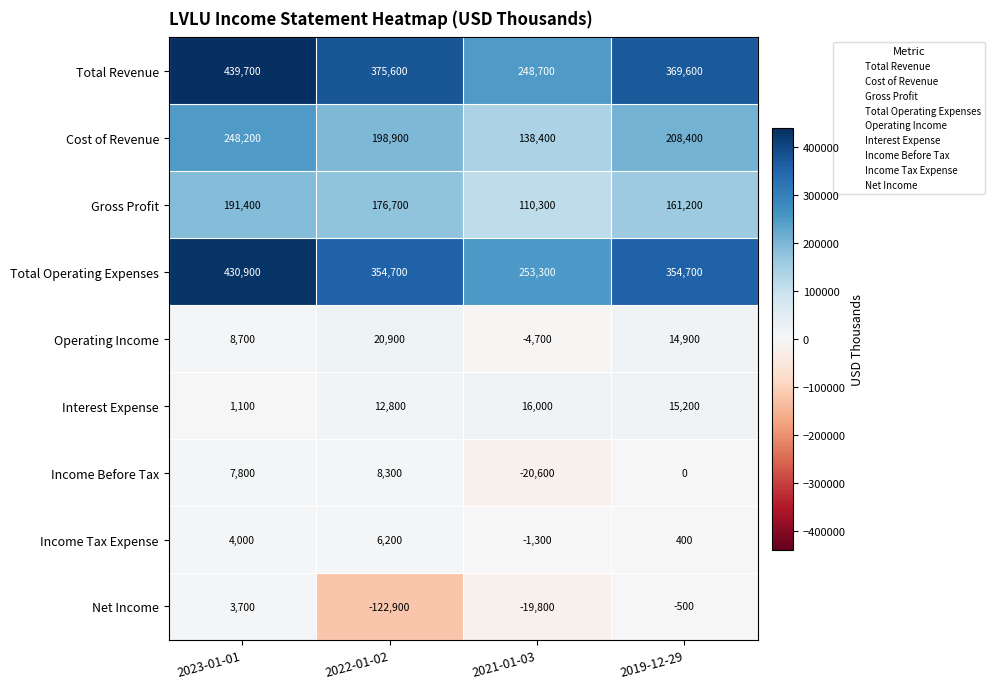

At how many categories does at least one series exceed 219747?

4